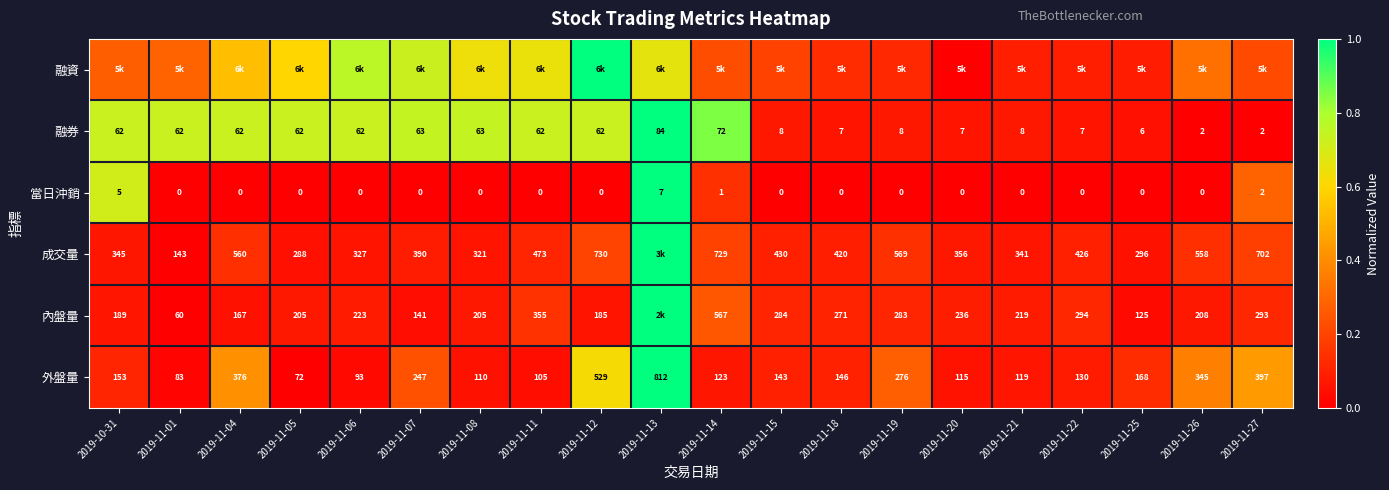

Rank the categories by 成交量 value from highest to lowest.

2019-11-13, 2019-11-12, 2019-11-14, 2019-11-27, 2019-11-19, 2019-11-04, 2019-11-26, 2019-11-11, 2019-11-15, 2019-11-22, 2019-11-18, 2019-11-07, 2019-11-20, 2019-10-31, 2019-11-21, 2019-11-06, 2019-11-08, 2019-11-25, 2019-11-05, 2019-11-01